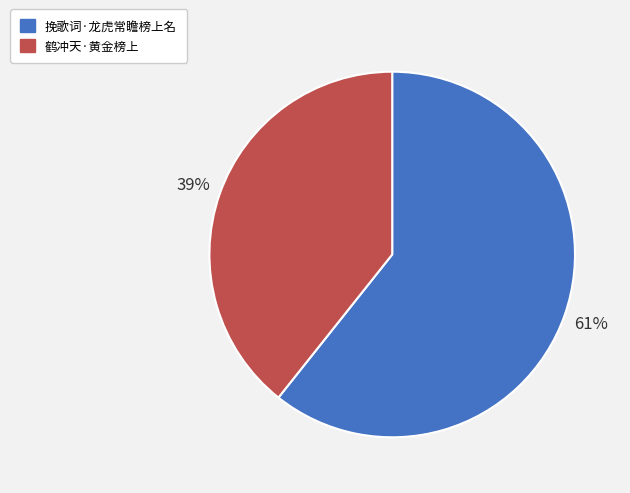

Rank the categories by value from lowest to highest.

鹤冲天·黄金榜上, 挽歌词·龙虎常瞻榜上名